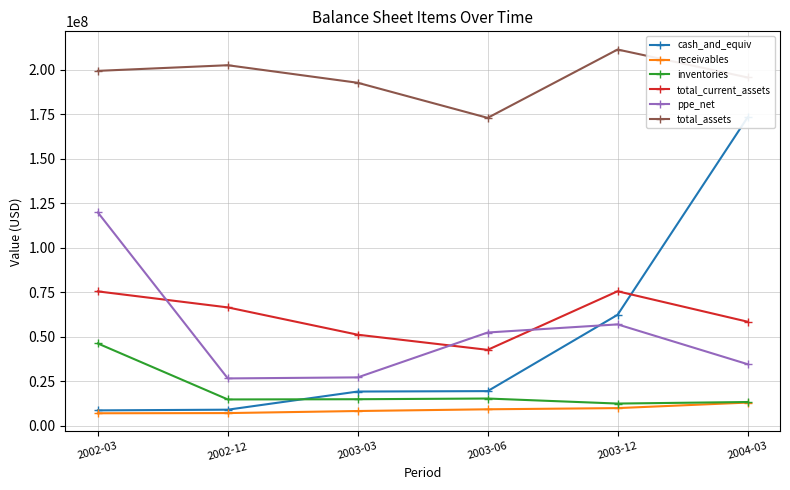

Reading right to left, list all the values displayed in this chart.

cash_and_equiv: 2004-03=173314000	2003-12=62417000	2003-06=19527000	2003-03=19288000	2002-12=9093000	2002-03=8707000
receivables: 2004-03=13090000	2003-12=9979000	2003-06=9309000	2003-03=8345000	2002-12=7185000	2002-03=7081000
inventories: 2004-03=13408000	2003-12=12535000	2003-06=15365000	2003-03=14970000	2002-12=14846000	2002-03=46289000
total_current_assets: 2004-03=58548000	2003-12=75638000	2003-06=42724000	2003-03=51224000	2002-12=66571000	2002-03=75570000
ppe_net: 2004-03=34678000	2003-12=57027000	2003-06=52467000	2003-03=27245000	2002-12=26663000	2002-03=119919000
total_assets: 2004-03=195813000	2003-12=211497000	2003-06=173088000	2003-03=192811000	2002-12=202672000	2002-03=199506000